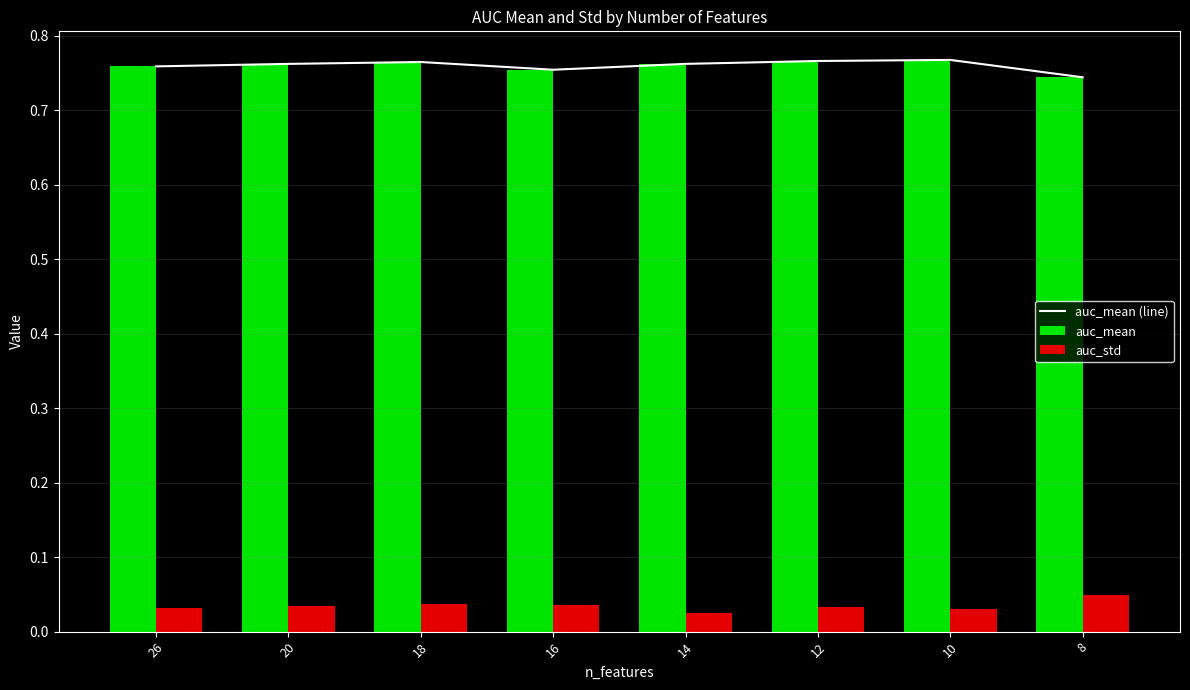

The value of auc_mean at 16 is 0.8. True or false?

True